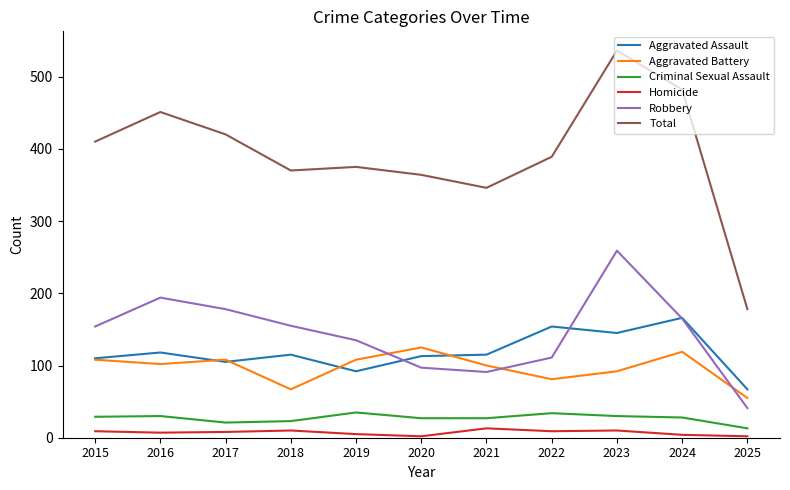

The Aggravated Assault series shows 113 at 2020. True or false?

True